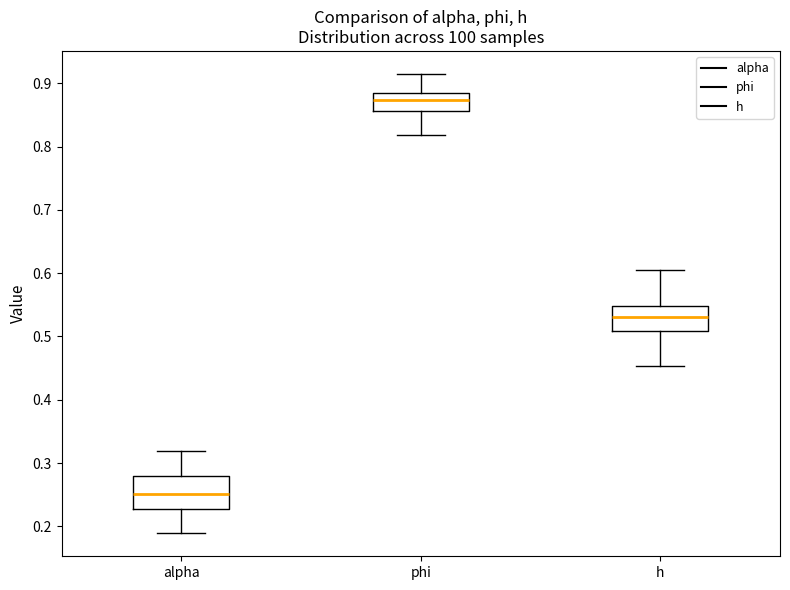

Where does the median line of the box for alpha sit on the y-axis? The values are not printed on the chart, so give them approximately, as read against the axis.

0.25